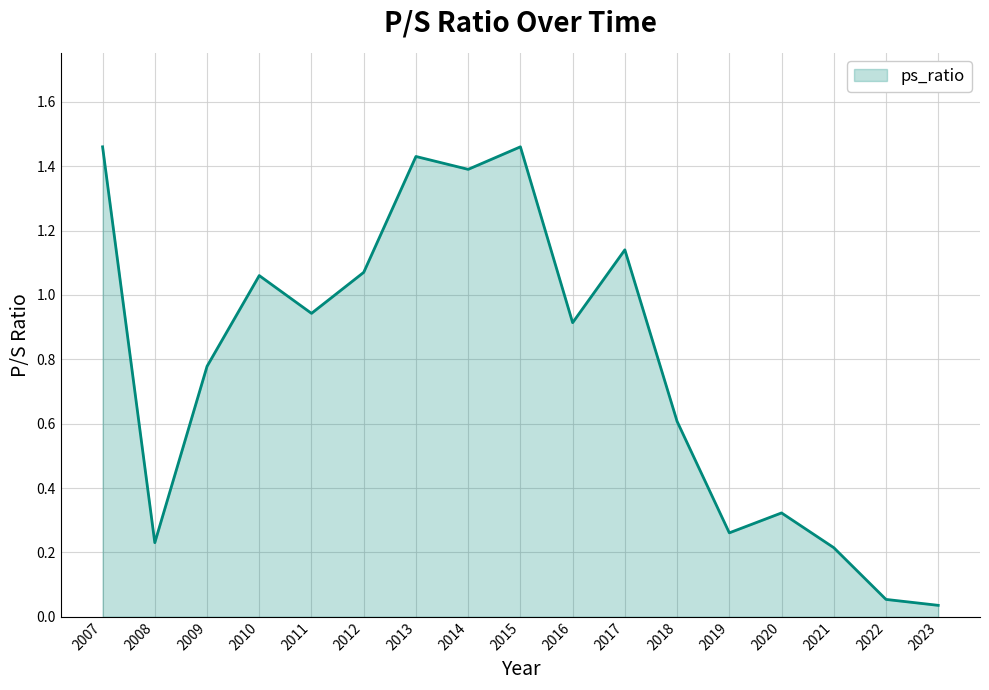

What is the difference between the values at 2021 and 2015?

1.2